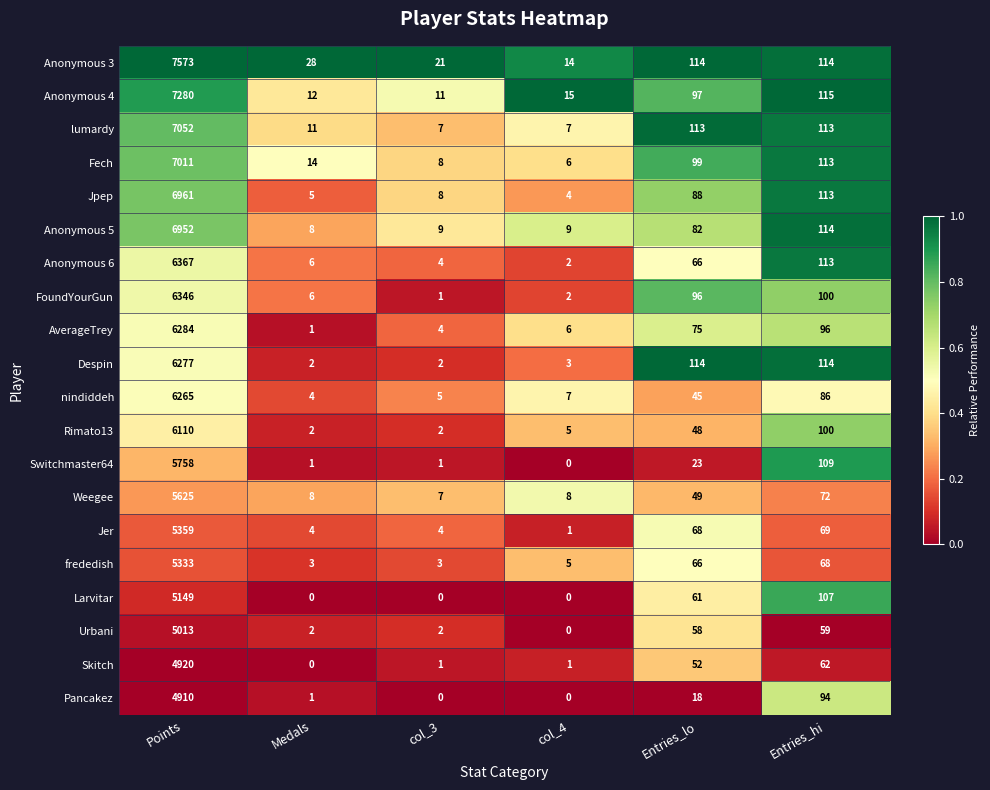

True or false: Switchmaster64 has a value of 1 at col_3.

True